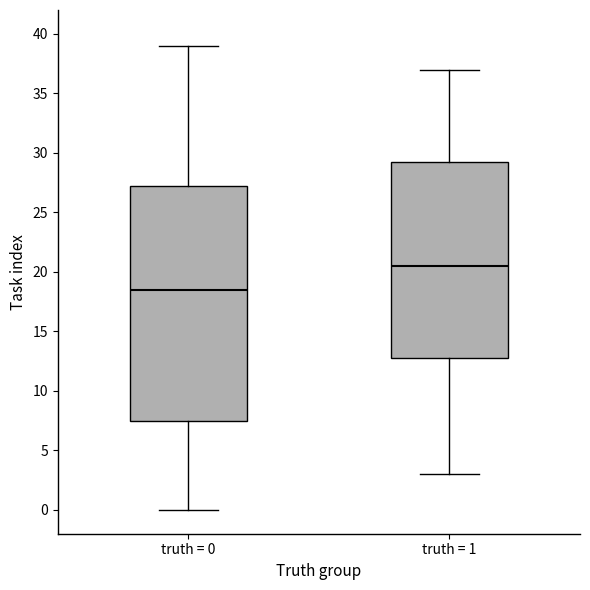

Where does the lower whisker of the box for truth = 1 end on the y-axis? The values are not printed on the chart, so give them approximately, as read against the axis.

3.0